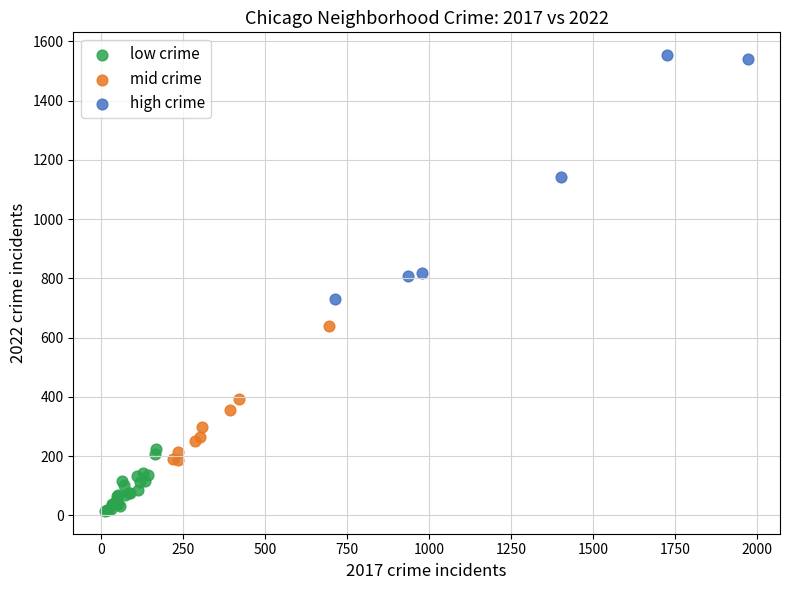

Which series has the widest spread of Y values?

high crime